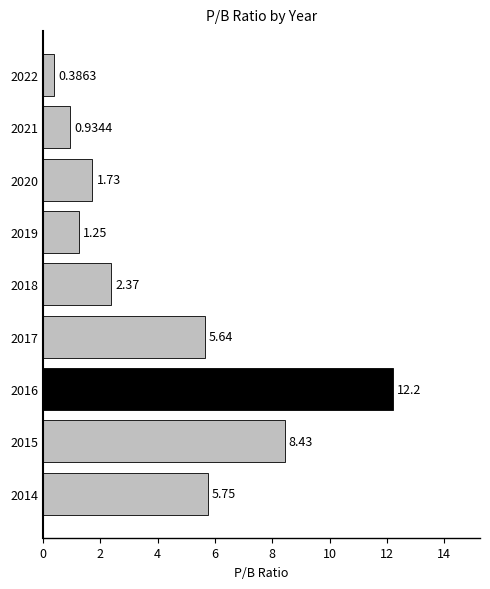

Which has a higher value, 2015 or 2020?

2015